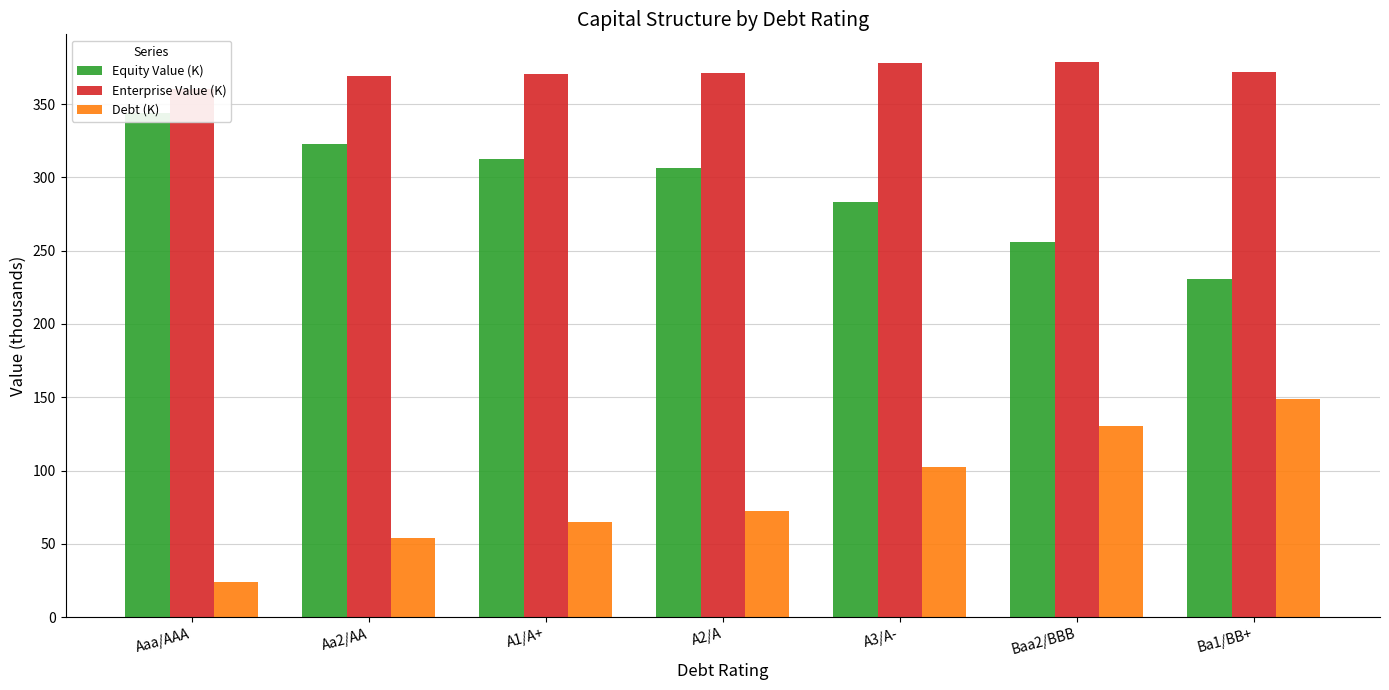

What is the difference between the highest and lowest values at A2/A?

298.8